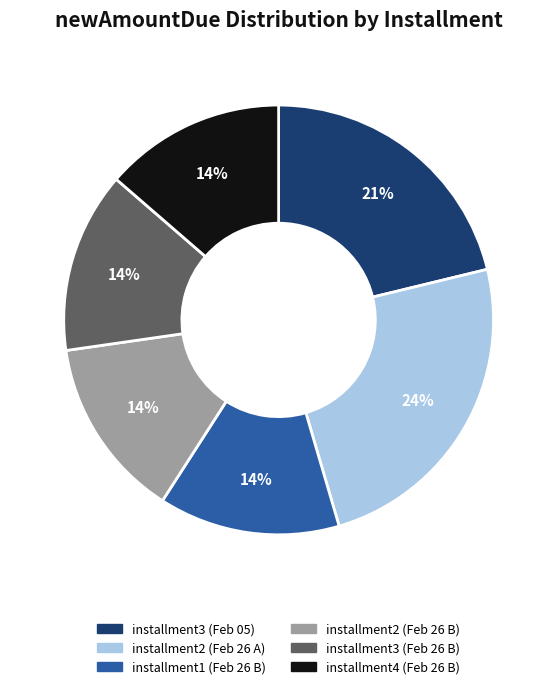

Is there a majority slice in this chart?

No